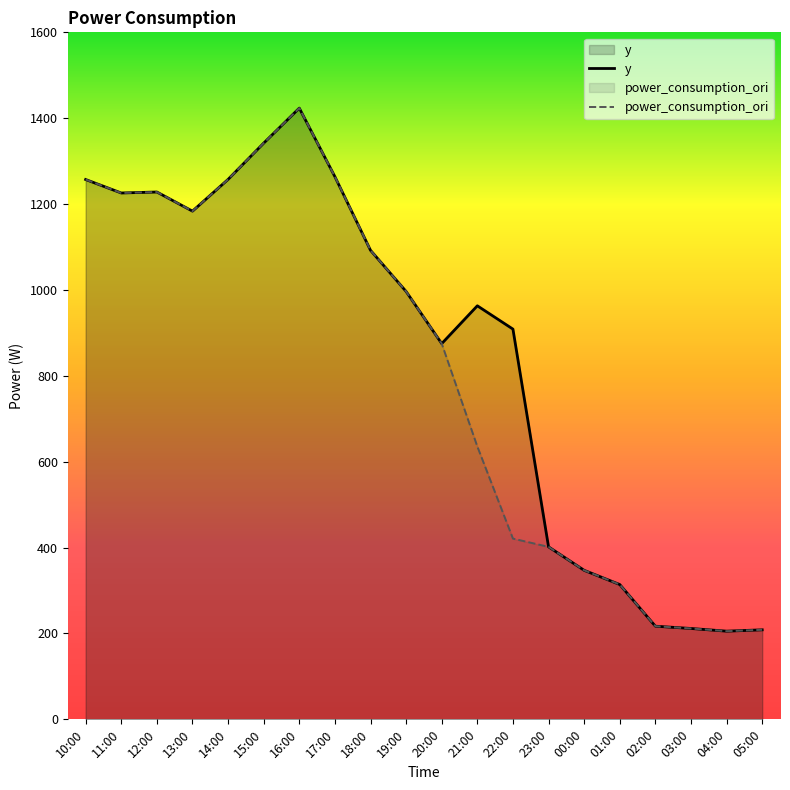

What is the difference between the maximum and minimum values in the power_consumption_ori series?

1218.1